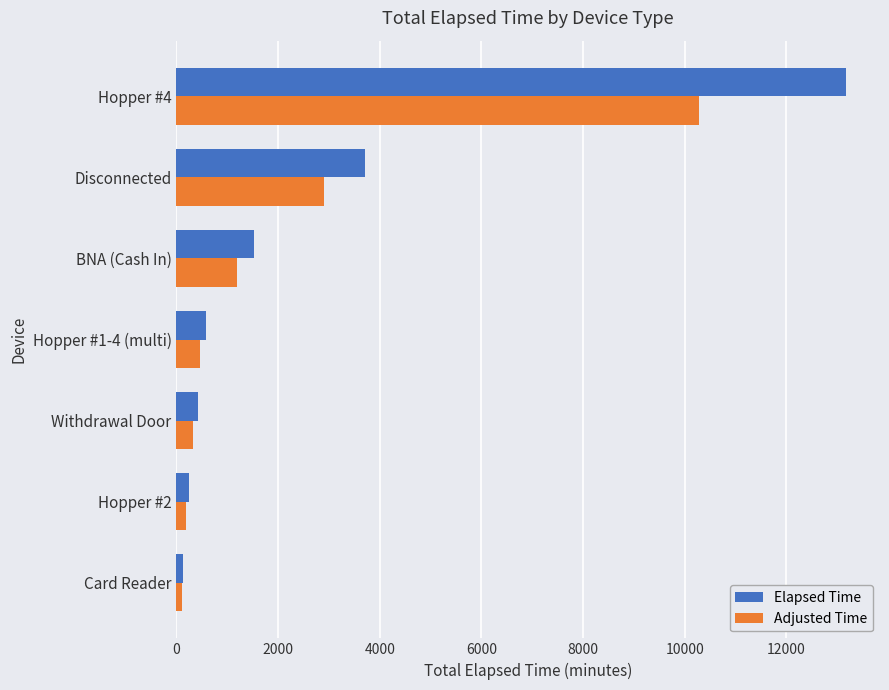

At how many categories does at least one series exceed 5773?

1